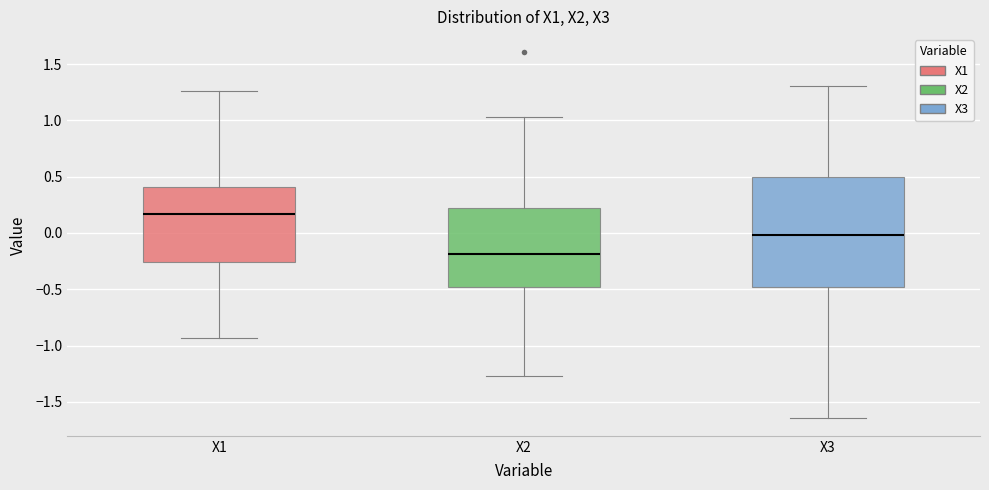

Which box is the tallest, from its lower edge to its upper edge?

X3